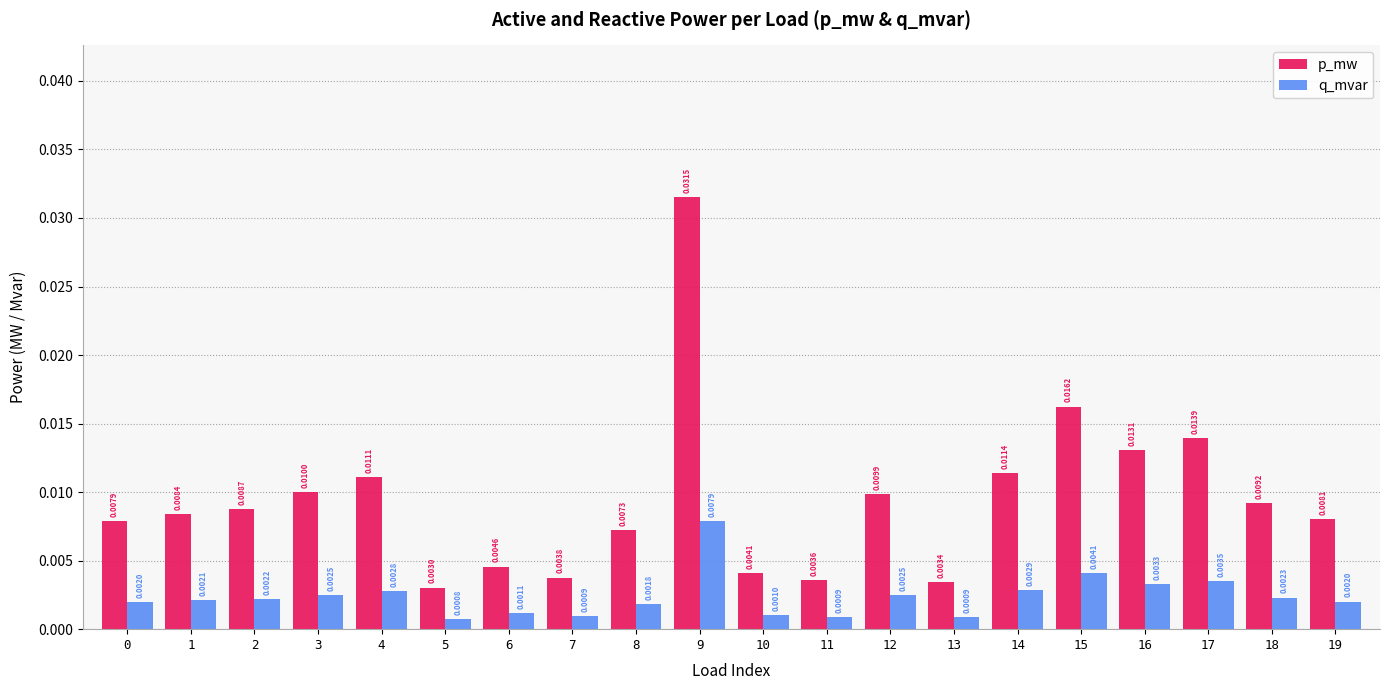

What are all the series names shown in the legend?

p_mw, q_mvar